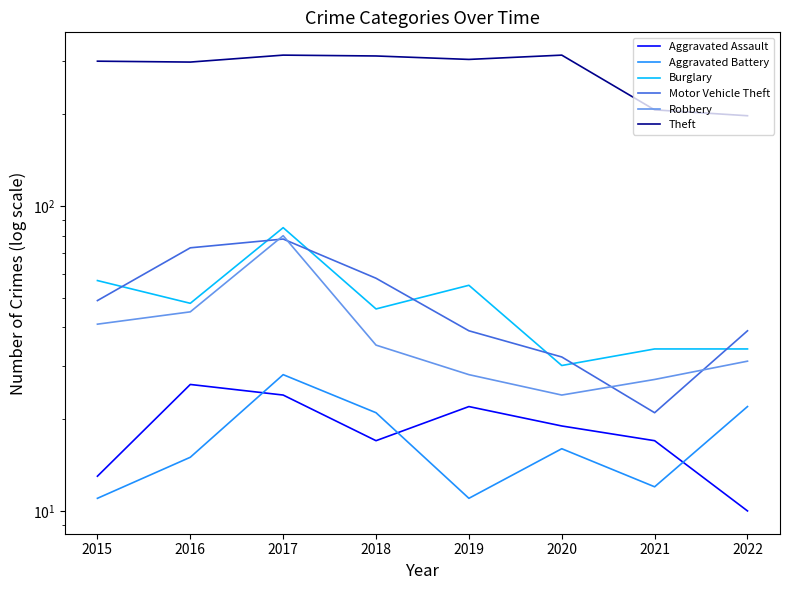

Is it true that Burglary equals 45 at 2020?

False